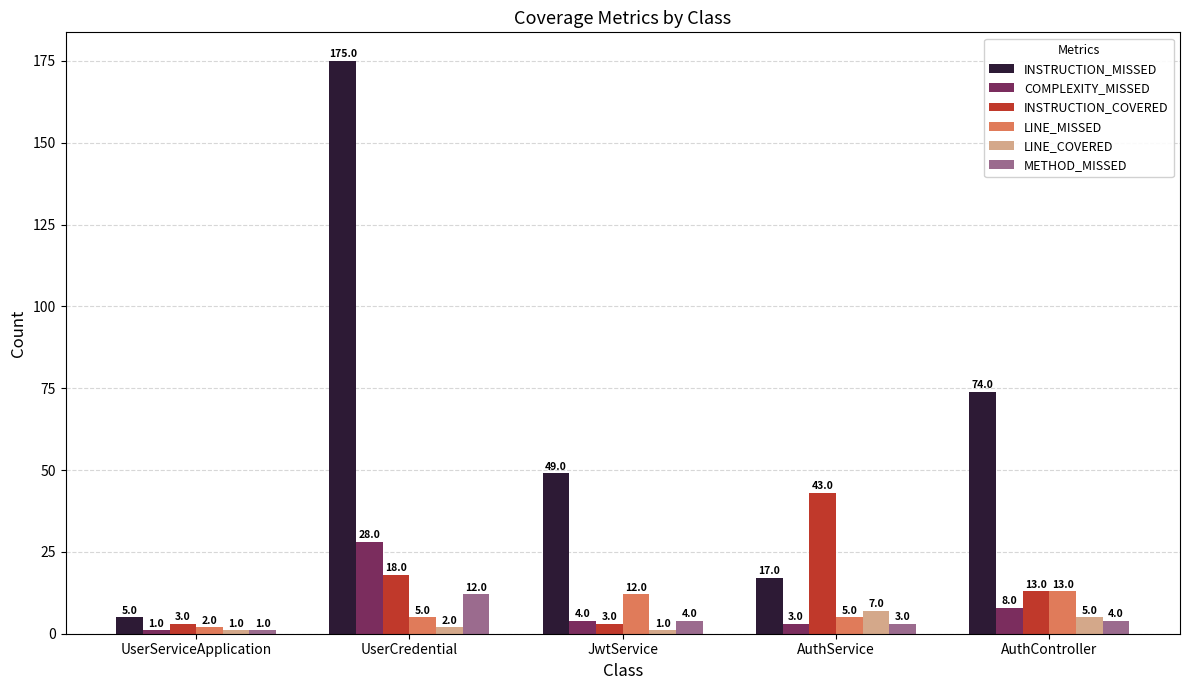

List the series in order of their peak value, highest first.

INSTRUCTION_MISSED, INSTRUCTION_COVERED, COMPLEXITY_MISSED, LINE_MISSED, METHOD_MISSED, LINE_COVERED